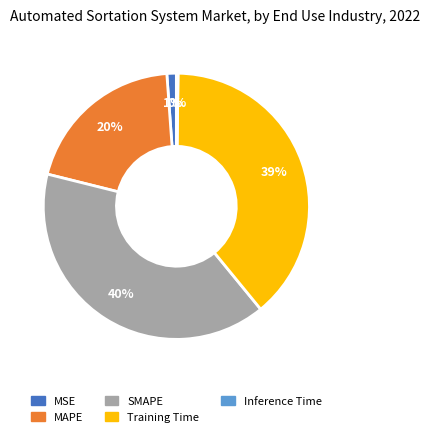

What is the largest slice in the pie chart?

SMAPE